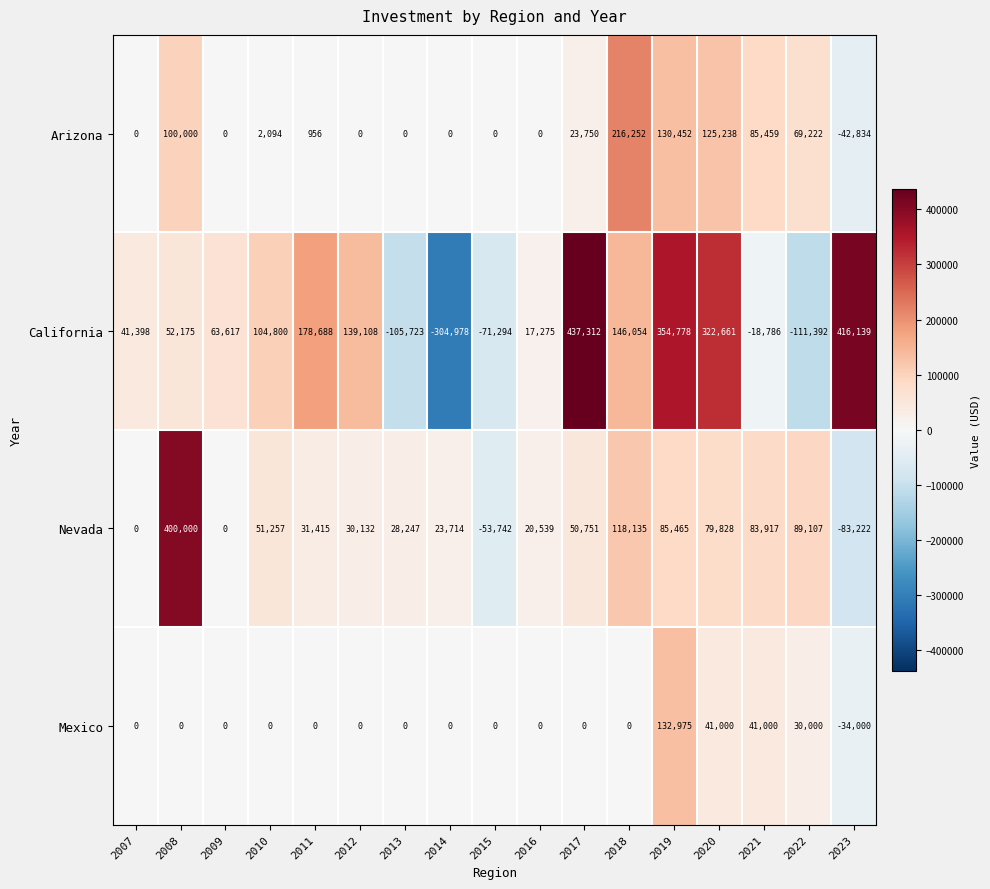

What is the difference between the maximum and minimum values in the Mexico series?

166975